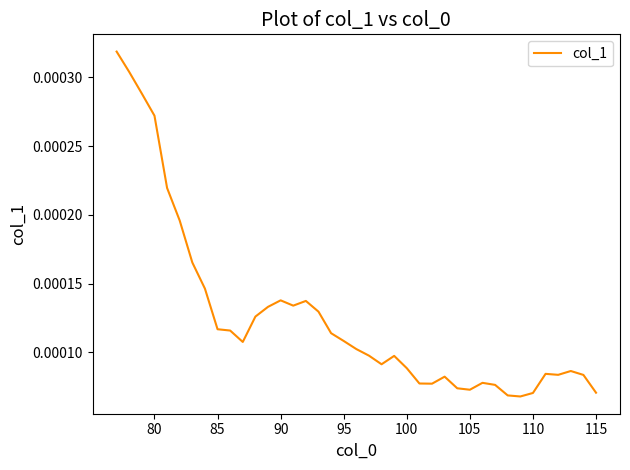

How many lines are shown in the chart?

1